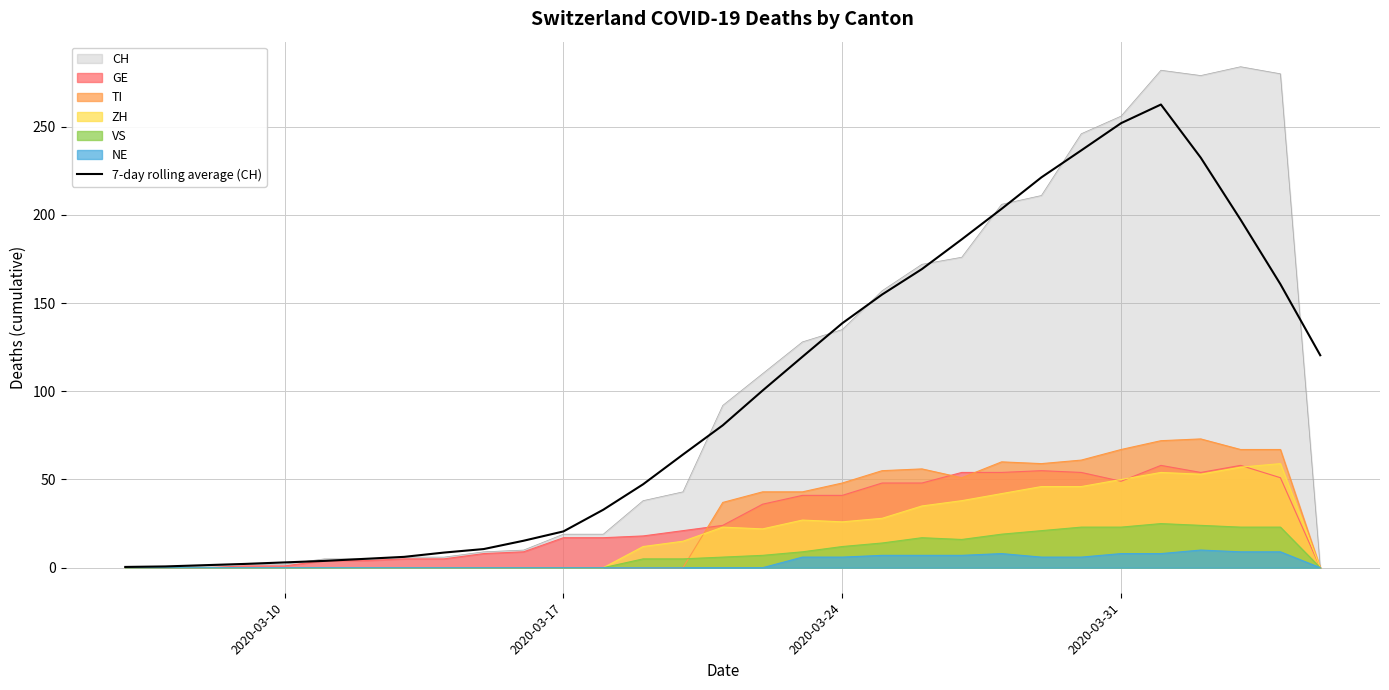

What is the difference between the maximum and minimum values?

262.1